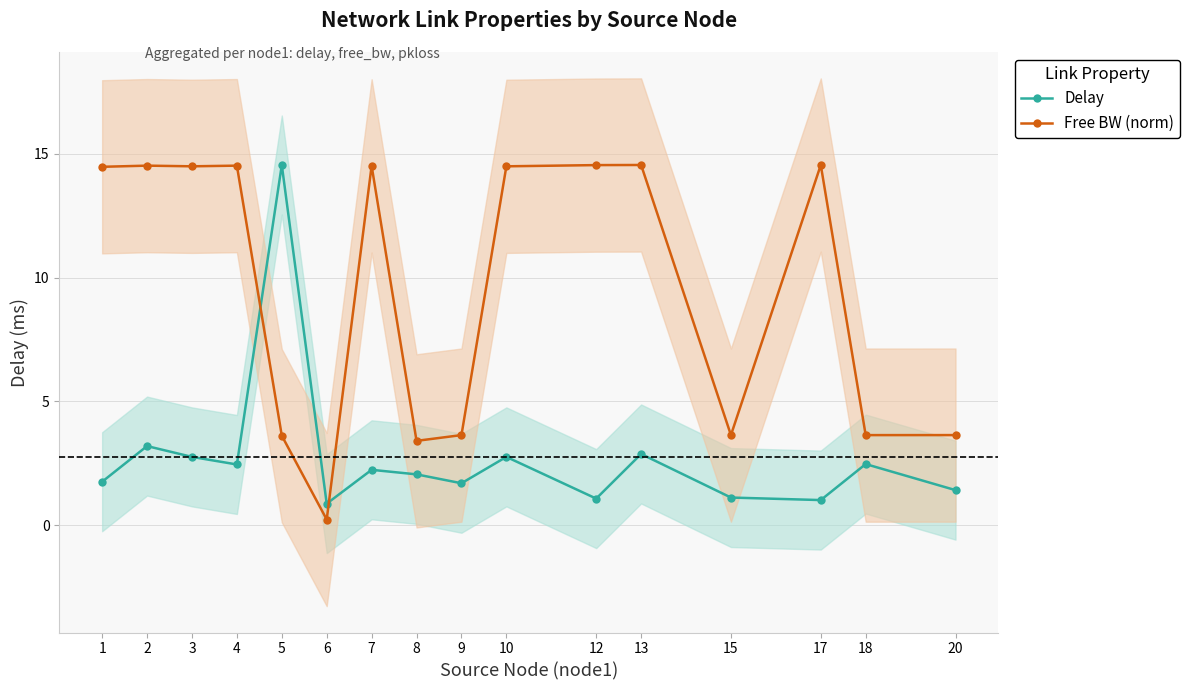

Rank the categories by Delay value from lowest to highest.

6, 17, 12, 15, 20, 9, 1, 8, 7, 4, 18, 3, 10, 13, 2, 5